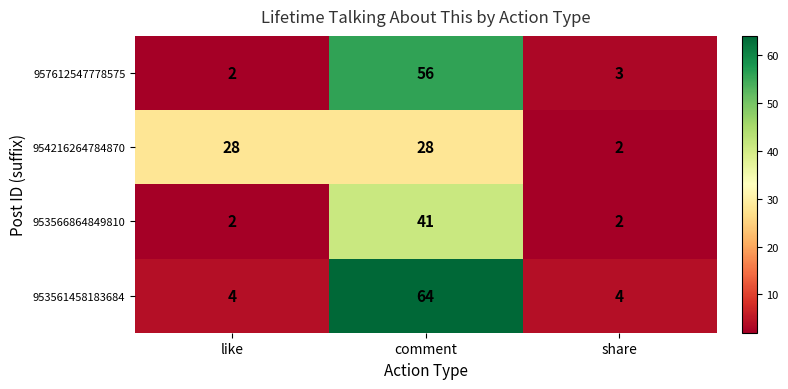

At how many categories does at least one series exceed 17?

2